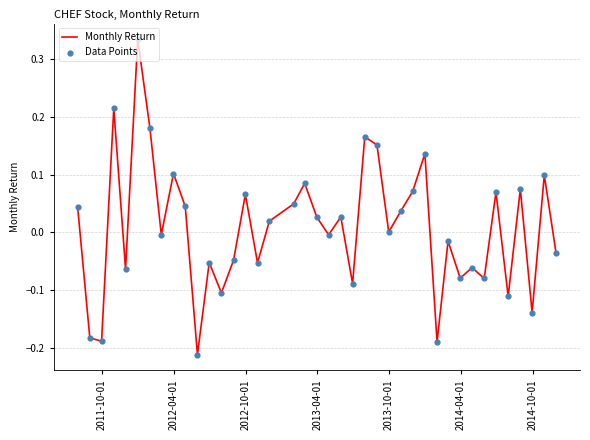

What is the difference between the maximum and minimum values?

0.5